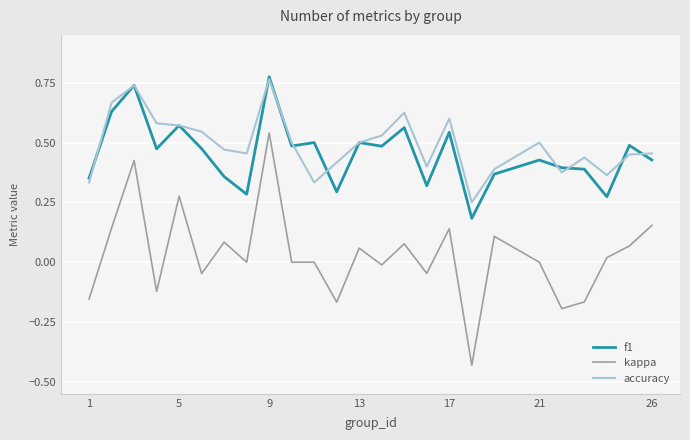

True or false: kappa and accuracy cross at least once.

False